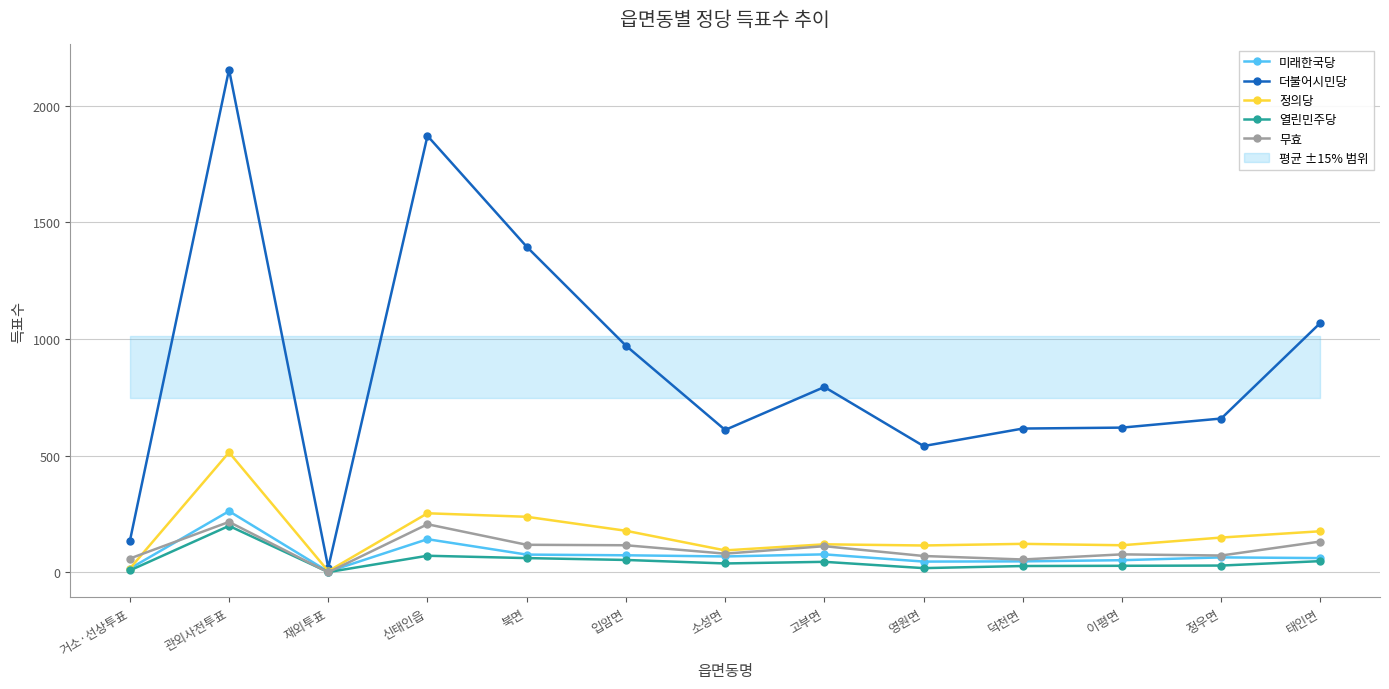

What is the sum of all 열린민주당 values?

626